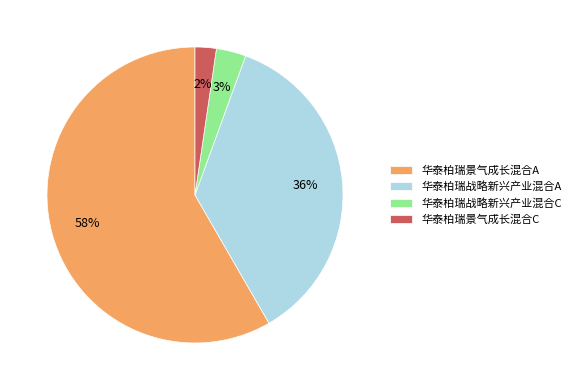

Between 华泰柏瑞景气成长混合A and 华泰柏瑞战略新兴产业混合A, which is larger?

华泰柏瑞景气成长混合A